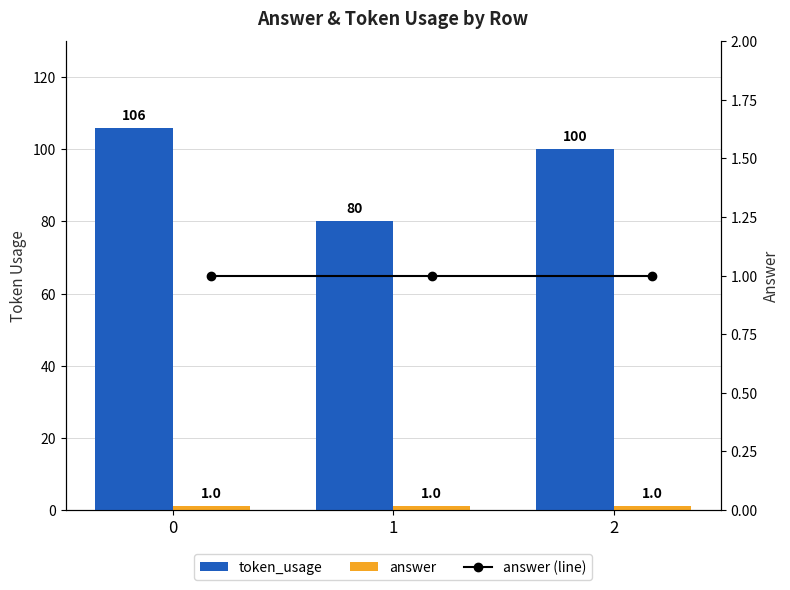

What is the value of the token_usage bar at the 2nd from the left?

80